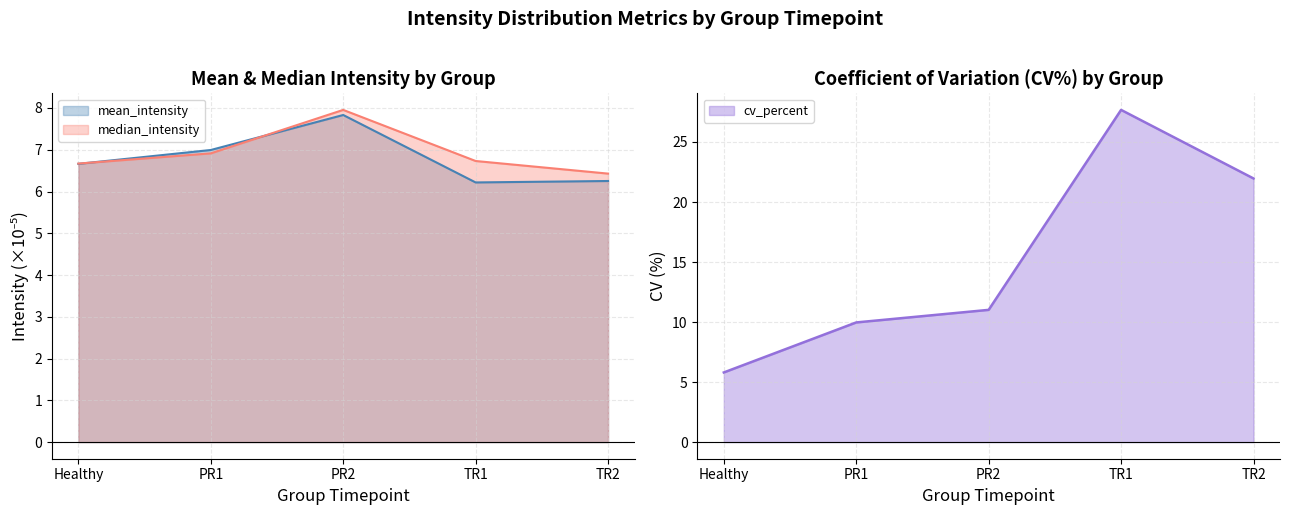

What is the total value across all series at Healthy?

19.1